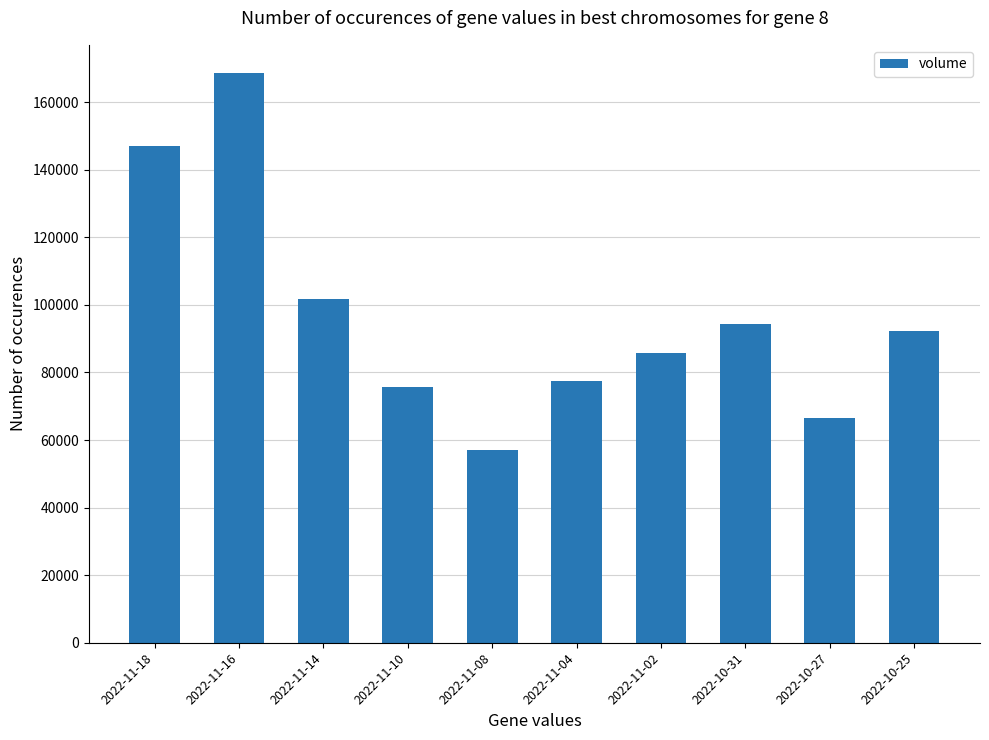

What is the difference between the maximum and second lowest values?

101930